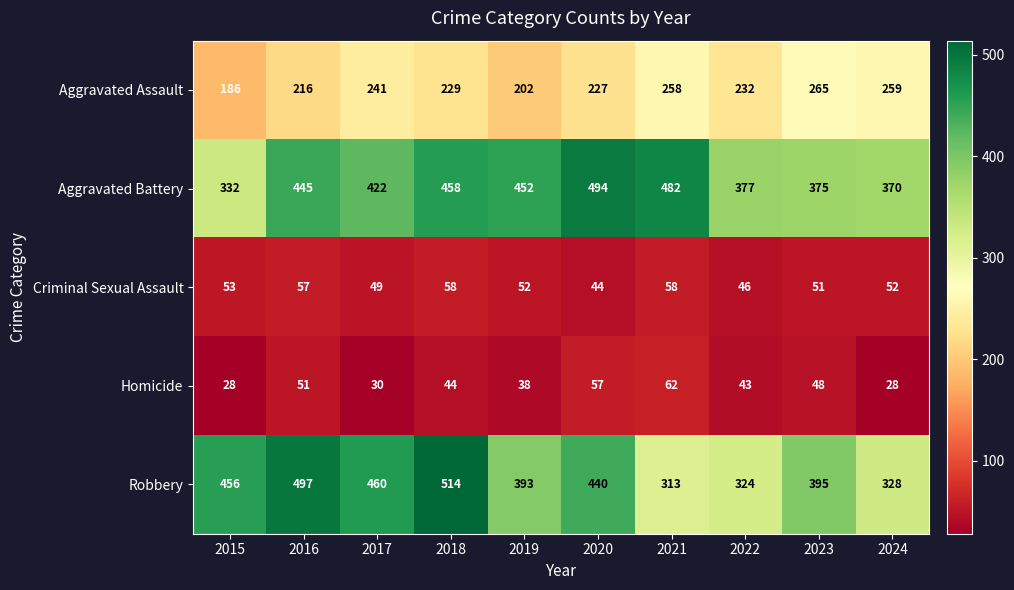

At which label is Robbery closest to 413?

2023